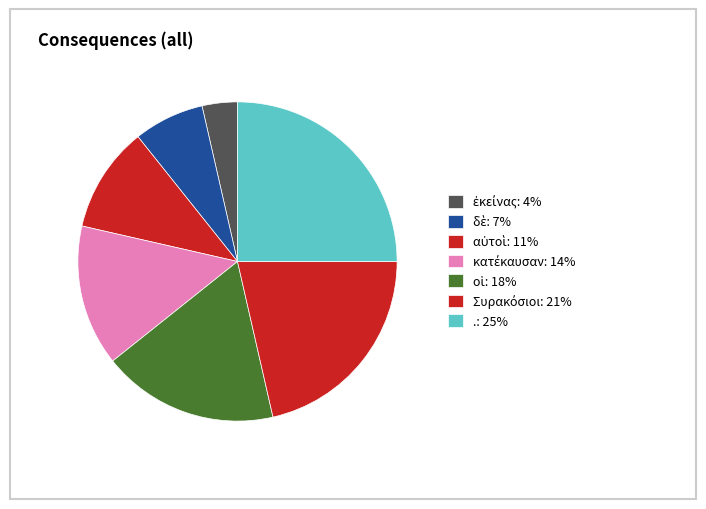

Is there any slice that represents more than half of the pie?

No